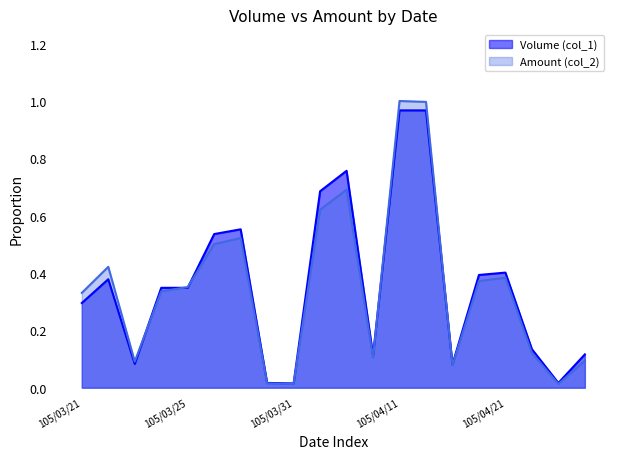

Rank the series by their average value, from highest to lowest.

Volume (col_1), Amount (col_2)